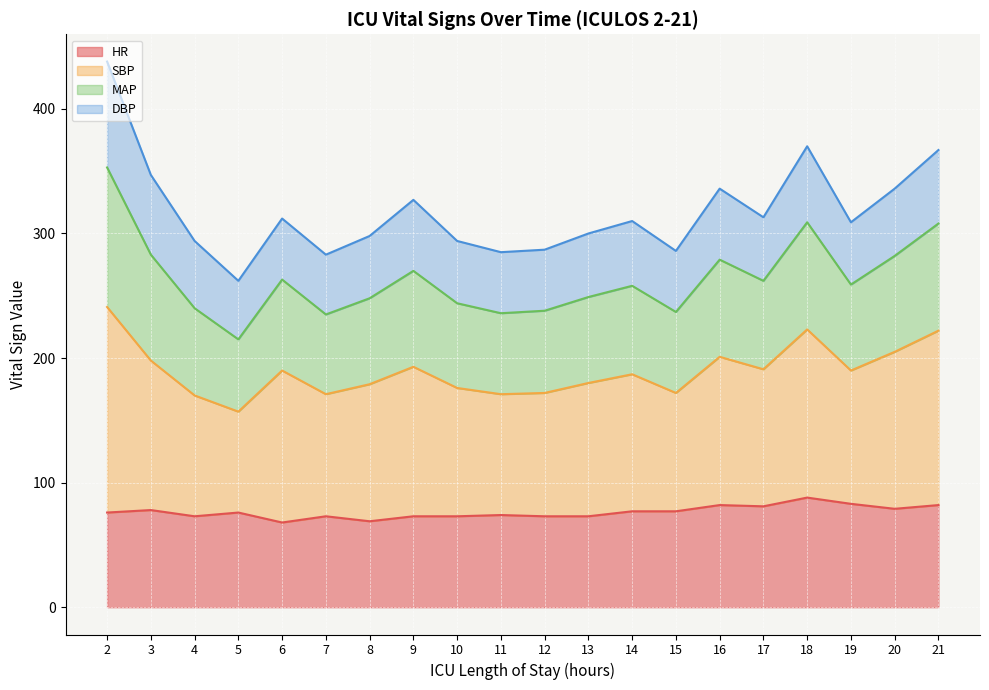

Does the chart display data point markers on the line(s)?

No